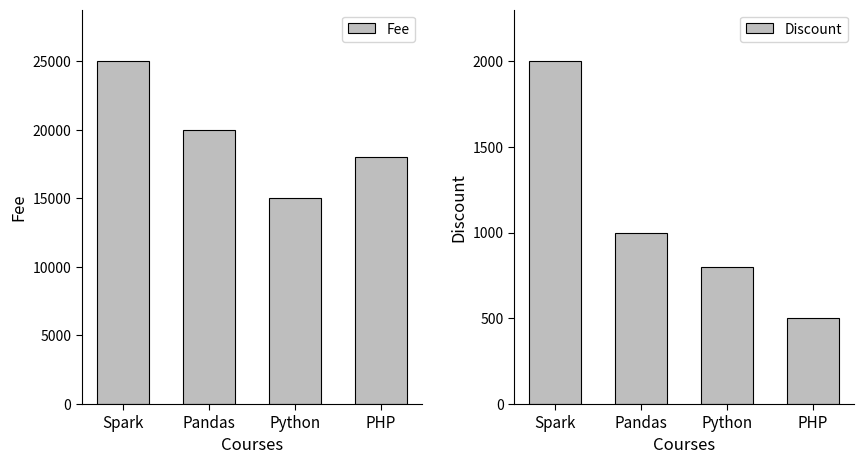

Between Pandas and Python, which series saw the biggest shift?

Fee